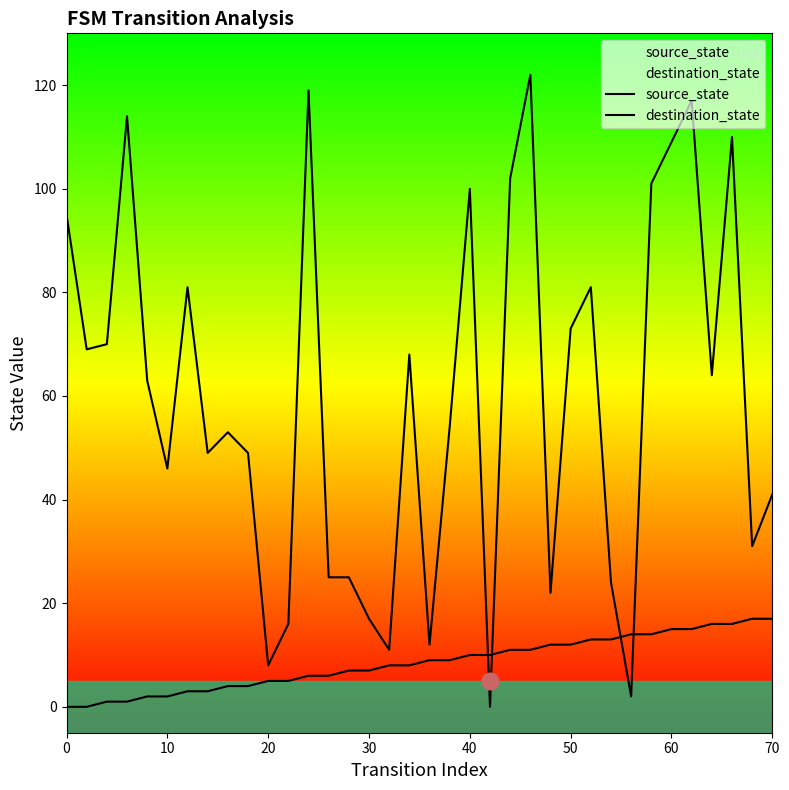

How many lines are shown in the chart?

2